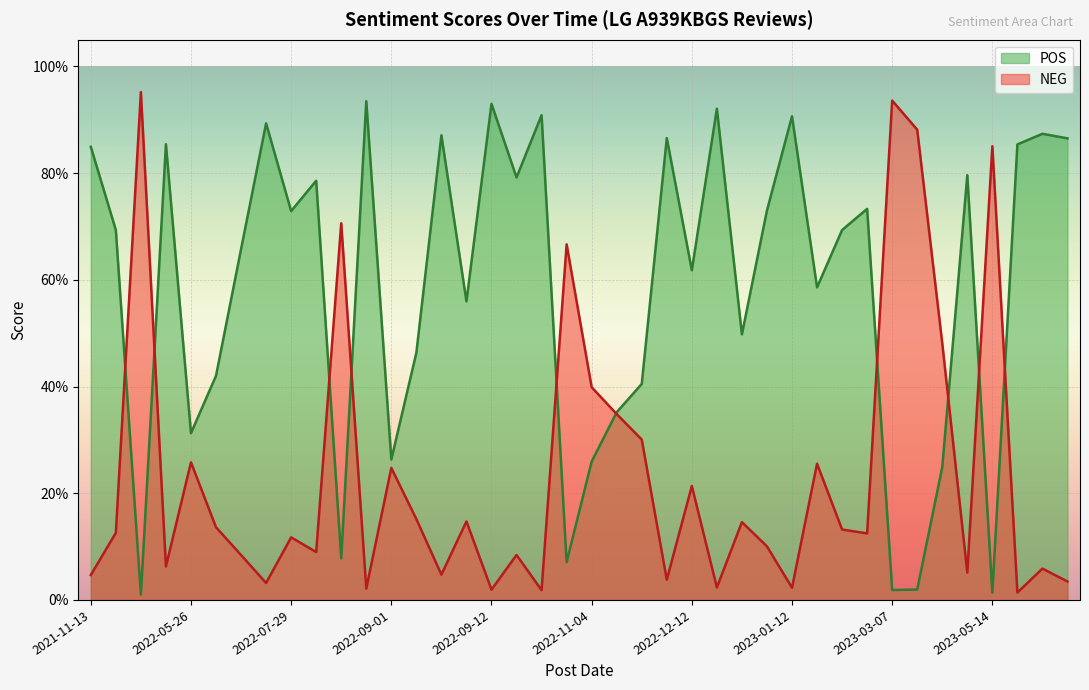

How many categories are shown in the chart?

40